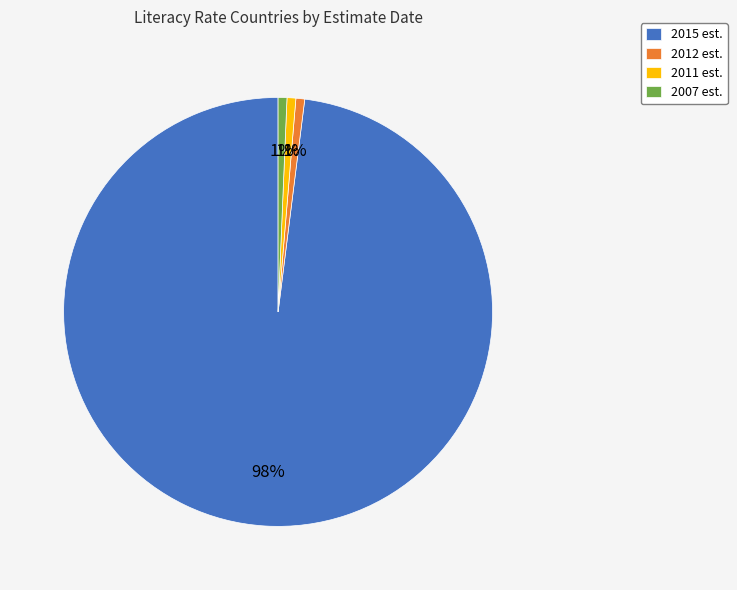

Is there a majority slice in this chart?

Yes